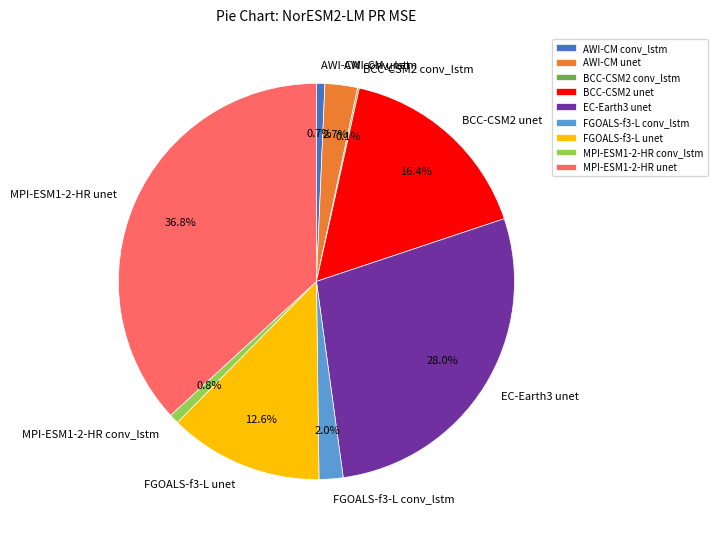

What percentage is NOT represented by MPI-ESM1-2-HR conv_lstm?

99.2%